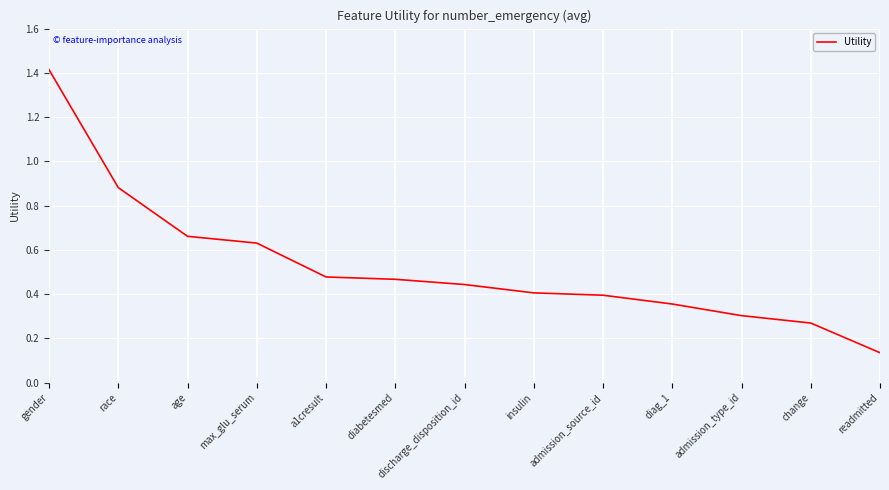

Does the chart display data point markers on the line(s)?

No